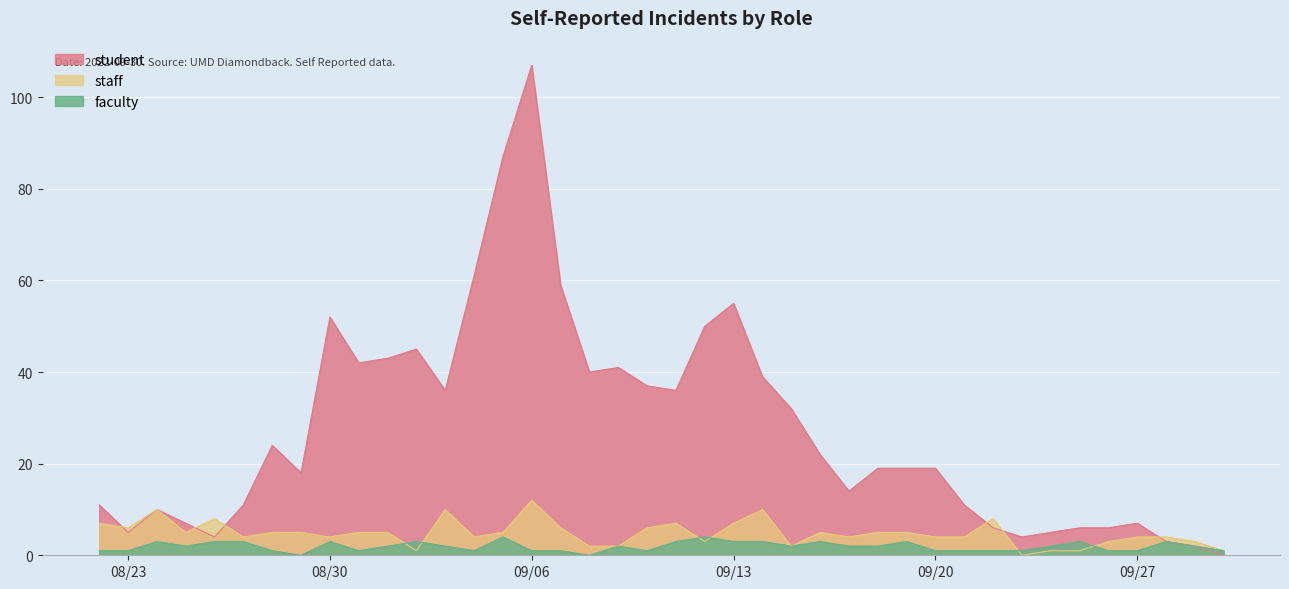

Which series has the largest total across all categories?

student